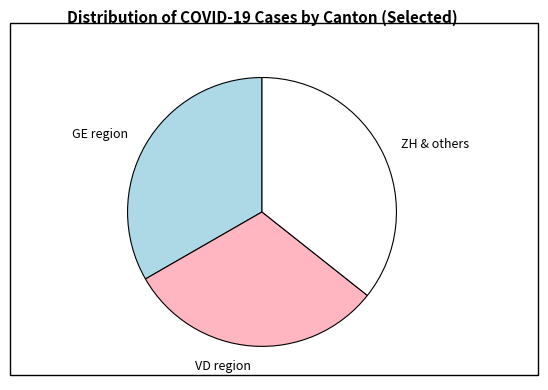

The ZH & others slice represents 36% of the pie. True or false?

True